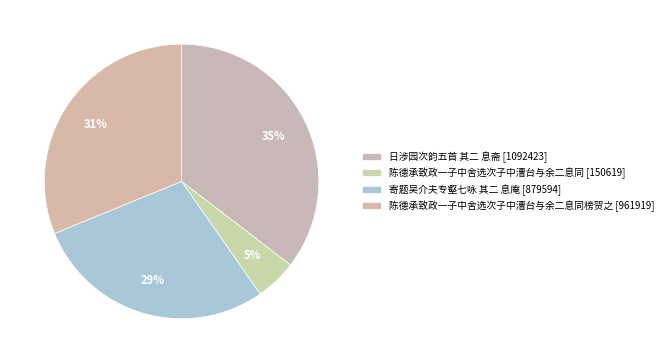

To the nearest percent, what is the difference between the largest and smallest slice percentages?

31%